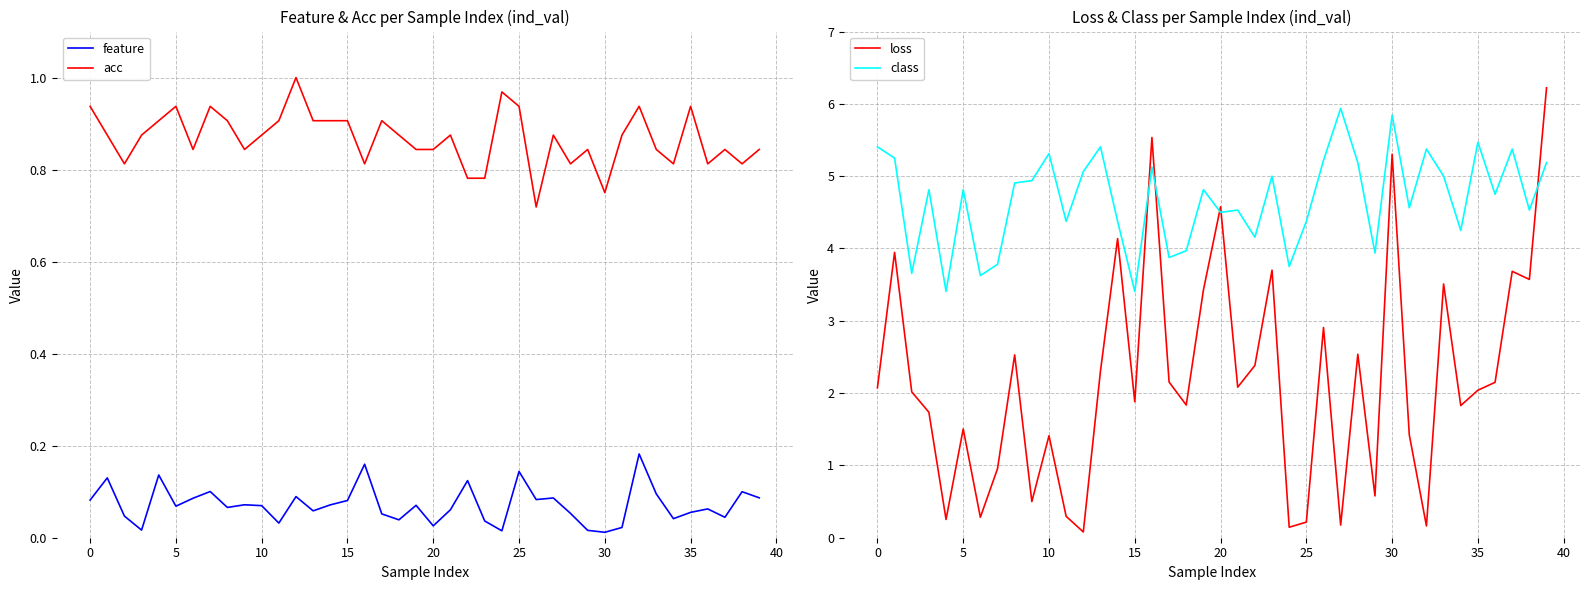

True or false: acc and class intersect in this chart.

False